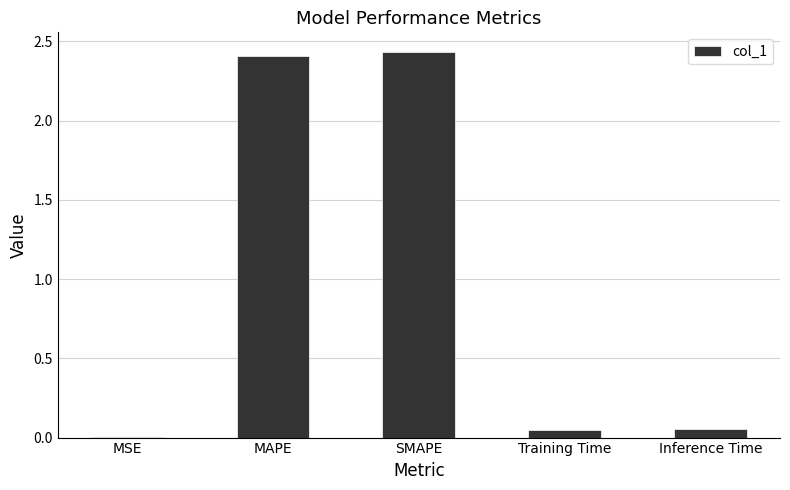

The chart shows a value of 1.2 at SMAPE. True or false?

False